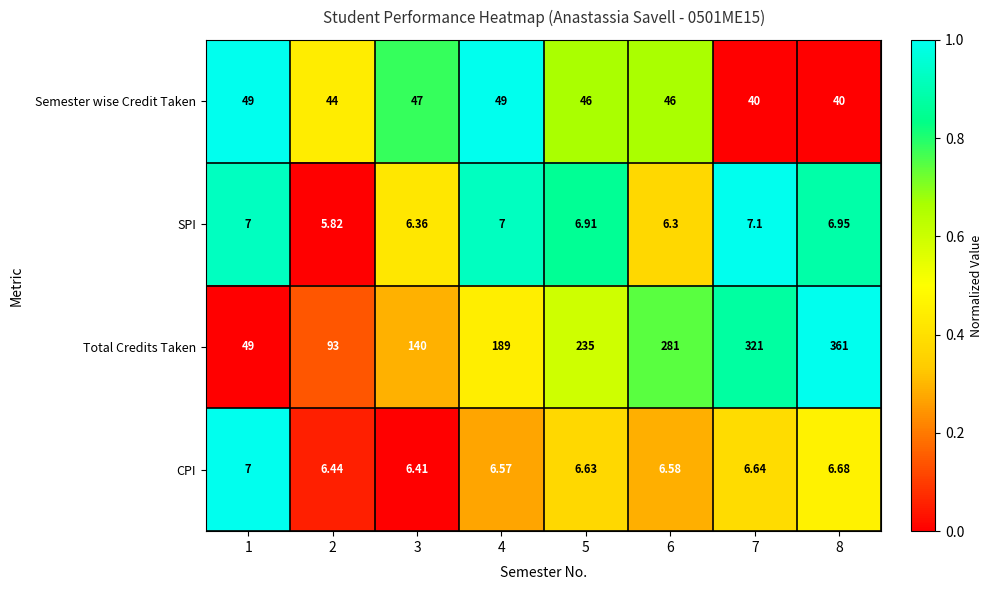

Is the value of Total Credits Taken at 7 greater than the value of CPI at 4?

Yes